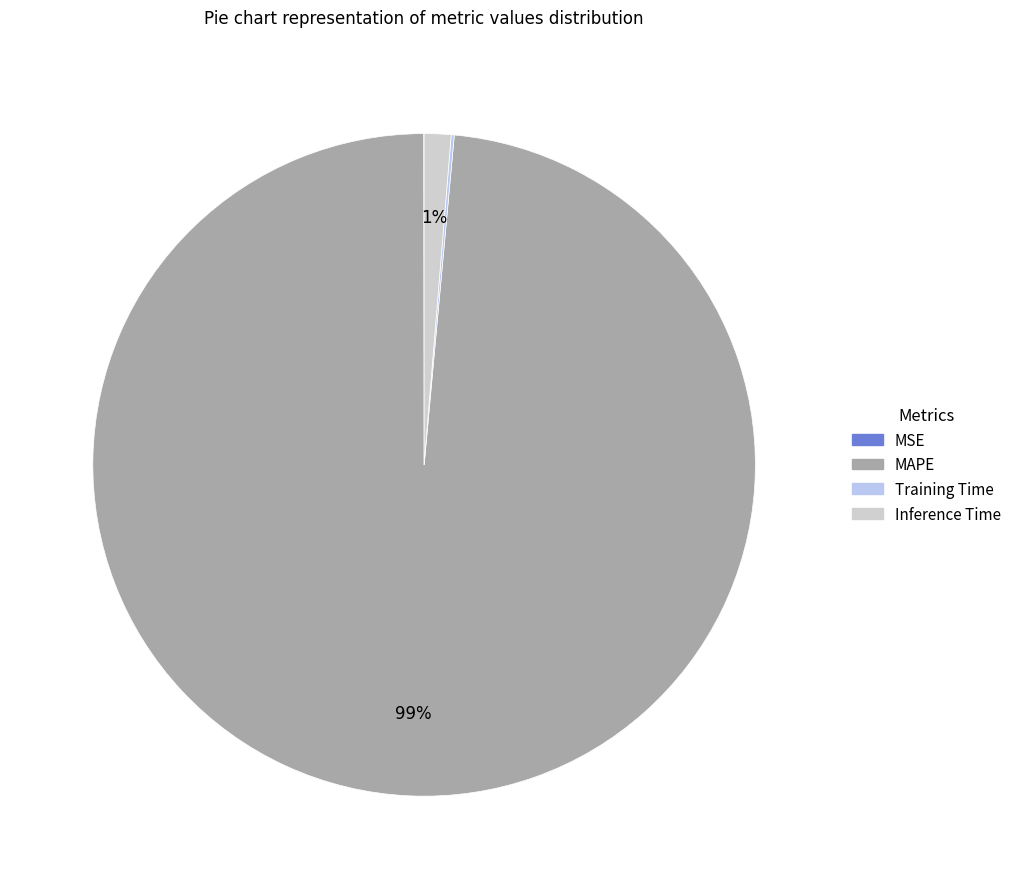

True or false: MAPE accounts for 93% of the total.

False